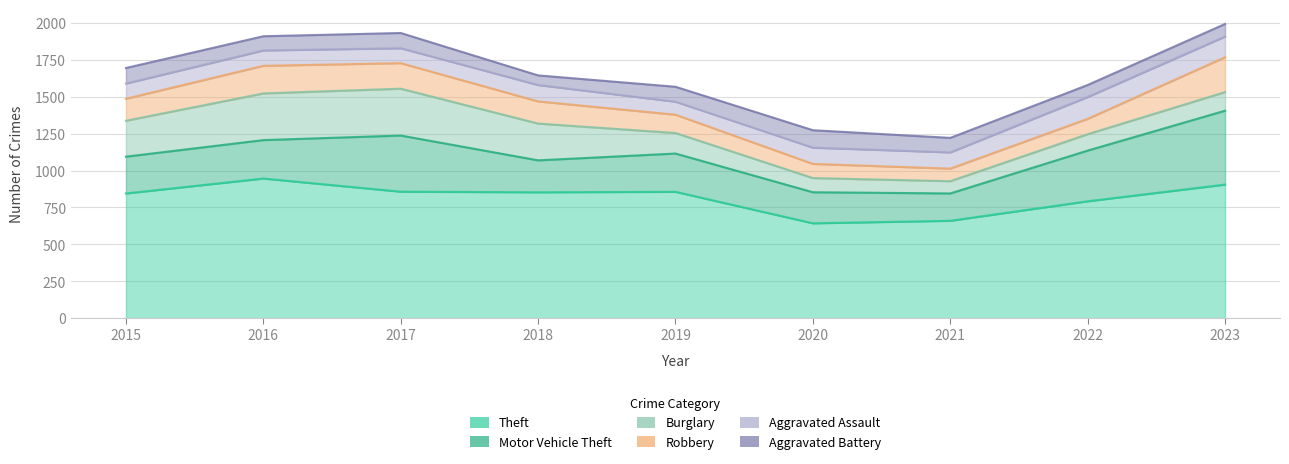

How many lines are shown in the chart?

6